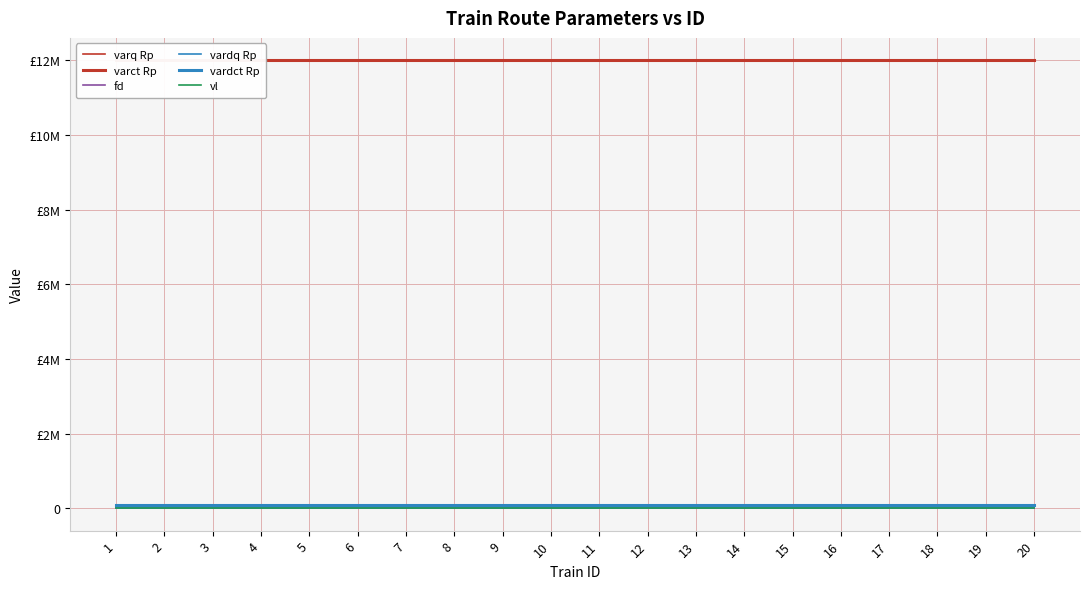

At which label does vl reach its peak?

1